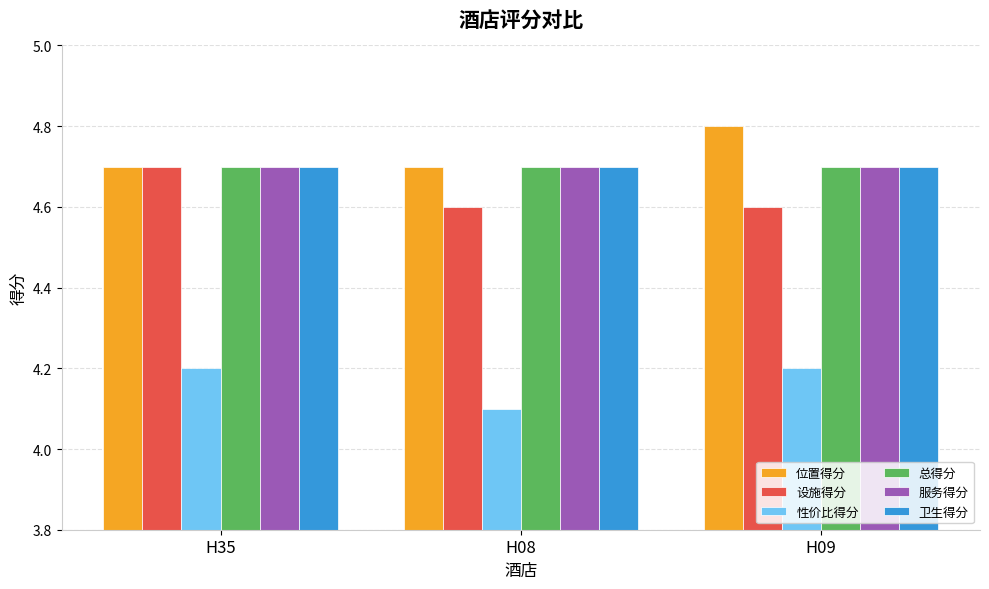

True or false: 服务得分 has a value of 4.7 at H35.

True